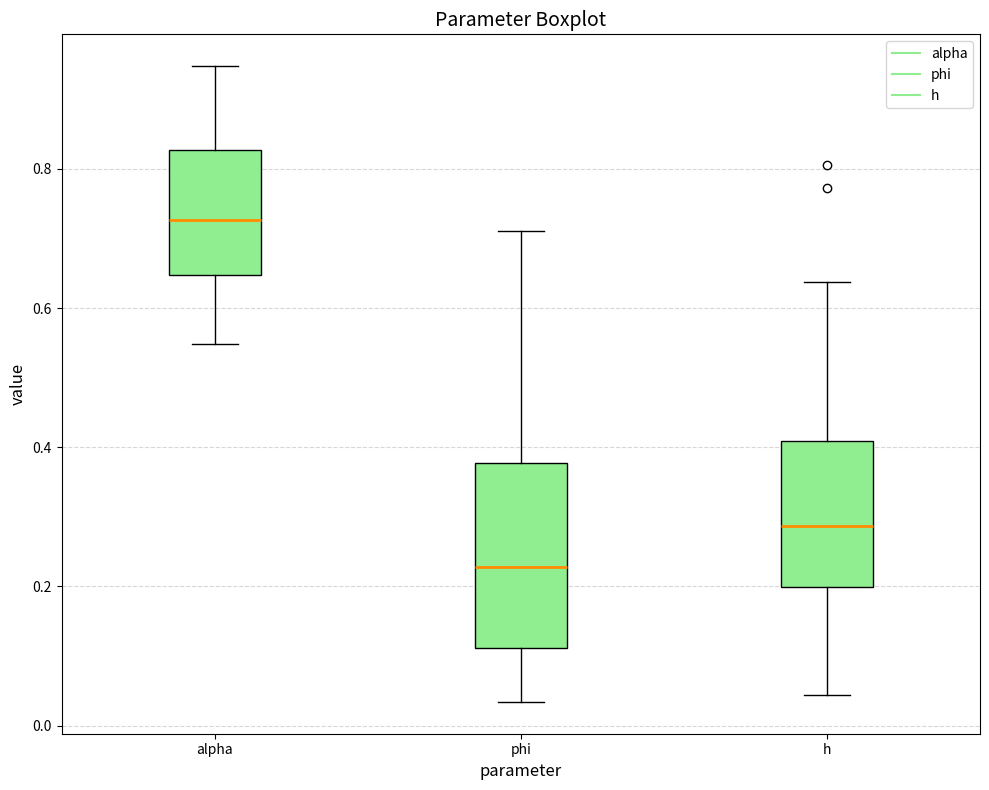

Reading left to right, read every box against the y-axis: the position of its median line, the range the box covers, and the ends of its whiskers. The values are not printed on the chart, so give them approximately, as read against the axis.

alpha: median 0.72, box 0.64 to 0.82, whiskers 0.54 to 0.94
phi: median 0.22, box 0.12 to 0.38, whiskers 0.04 to 0.72
h: median 0.28, box 0.20 to 0.40, whiskers 0.04 to 0.64